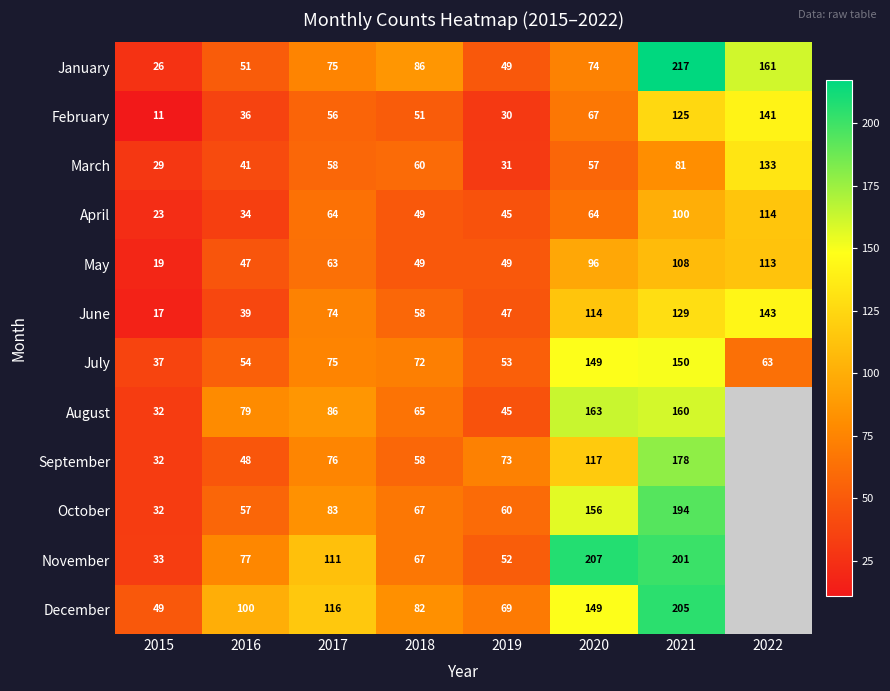

Which label corresponds to the largest value in the chart?

2021